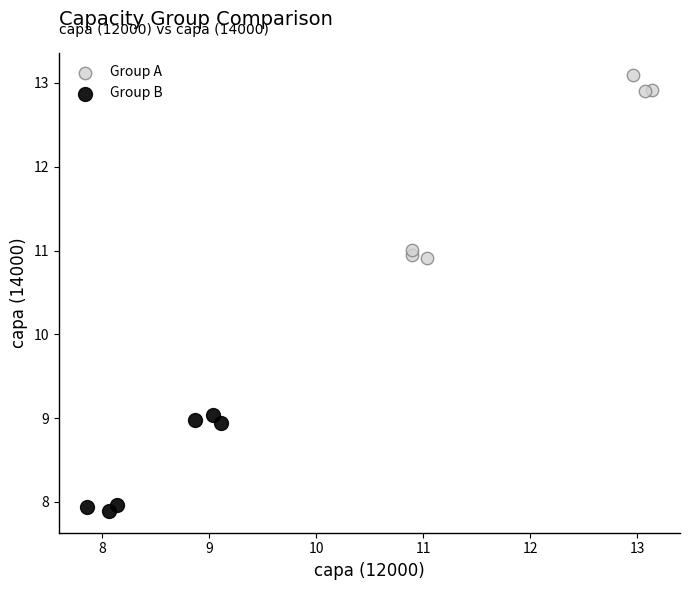

Which series contains the lowest Y value?

Group B